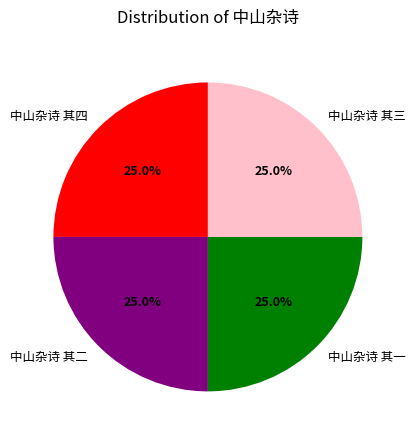

To the nearest percent, what is the combined percentage of 中山杂诗 其四 and 中山杂诗 其一?

50%